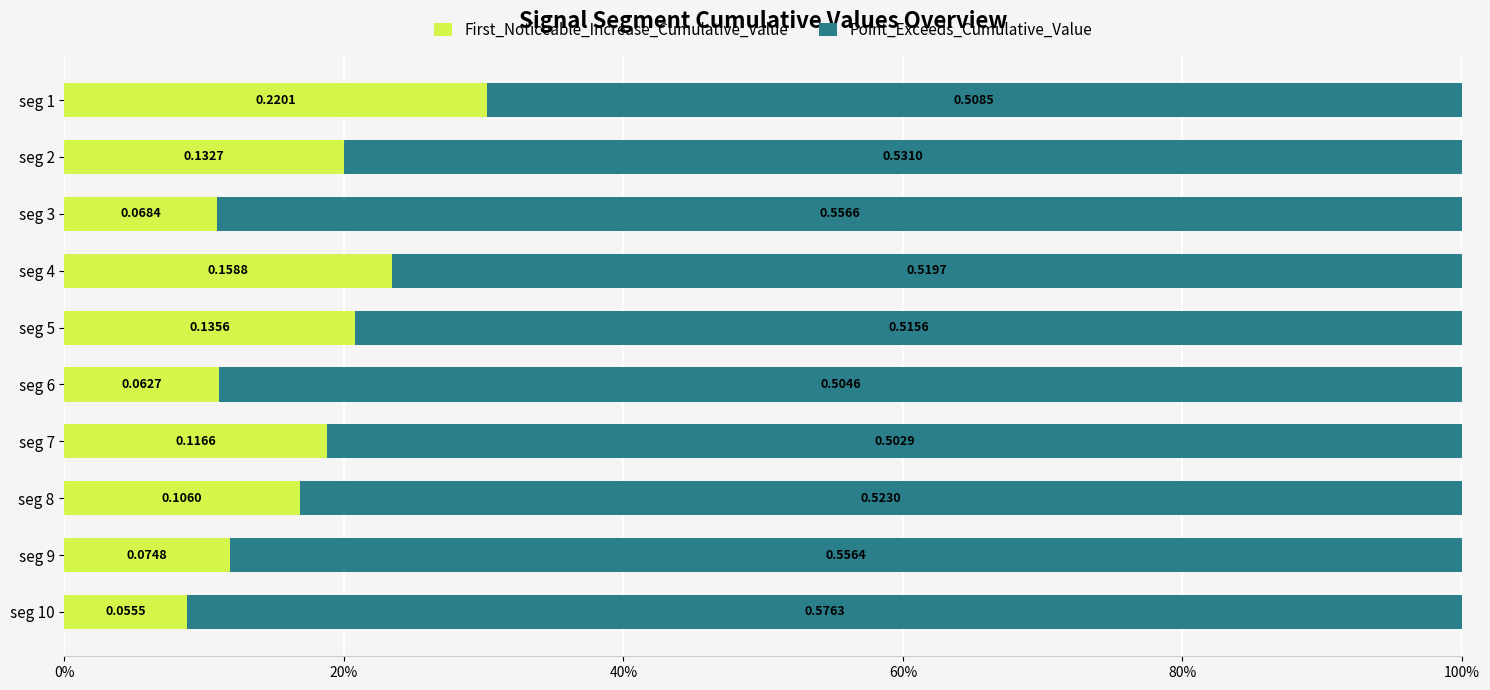

What are all the series names shown in the legend?

First_Noticeable_Increase_Cumulative_Value, Point_Exceeds_Cumulative_Value